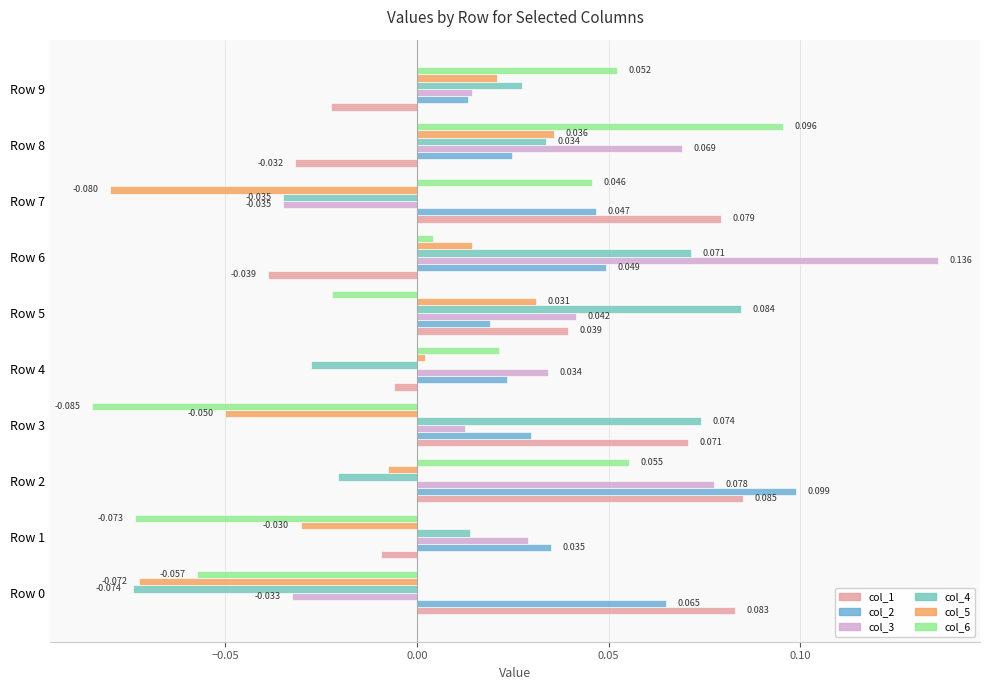

What is the label of the 1st bar from the right?

9